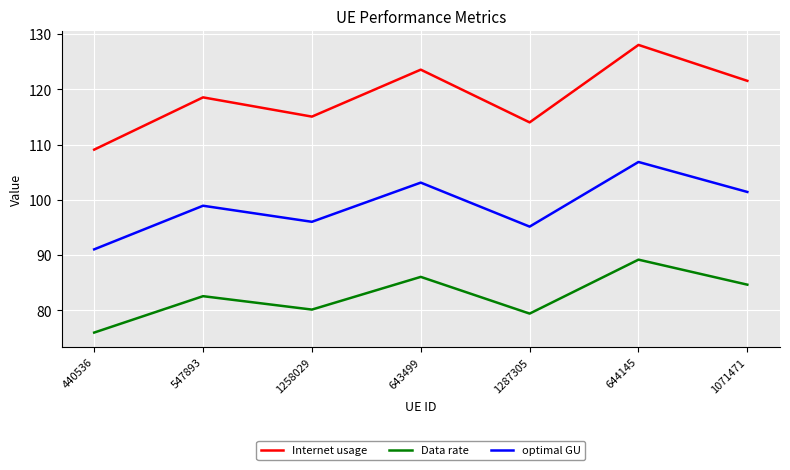

Rank the series by their average value, from highest to lowest.

Internet usage, optimal GU, Data rate